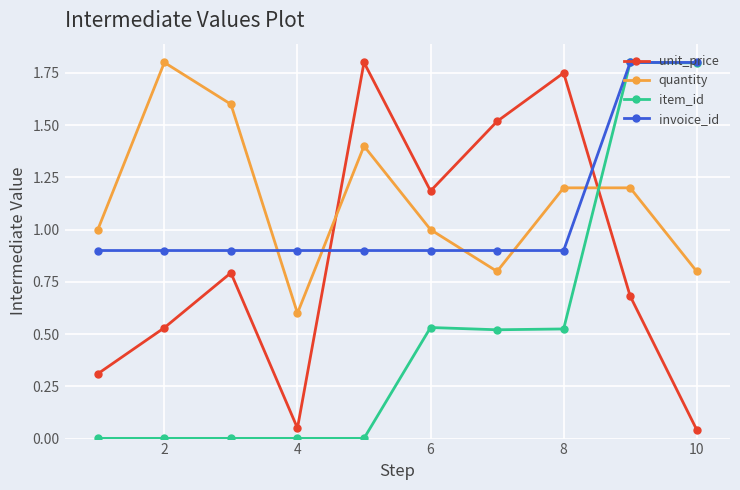

What is the difference between the maximum and minimum values in the item_id series?

1.8